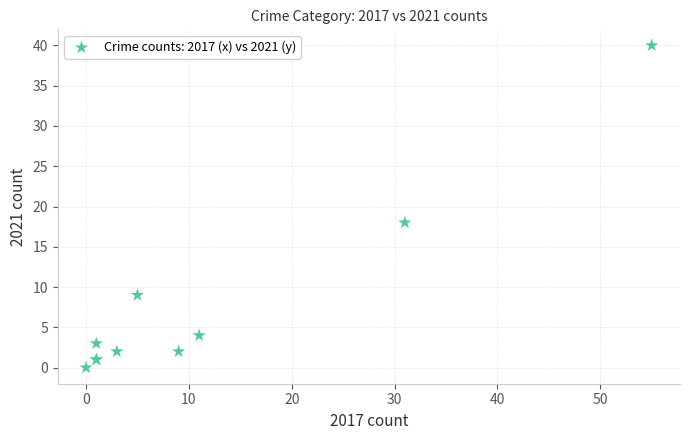

What Y value in the scatter plot is closest to 20?

18